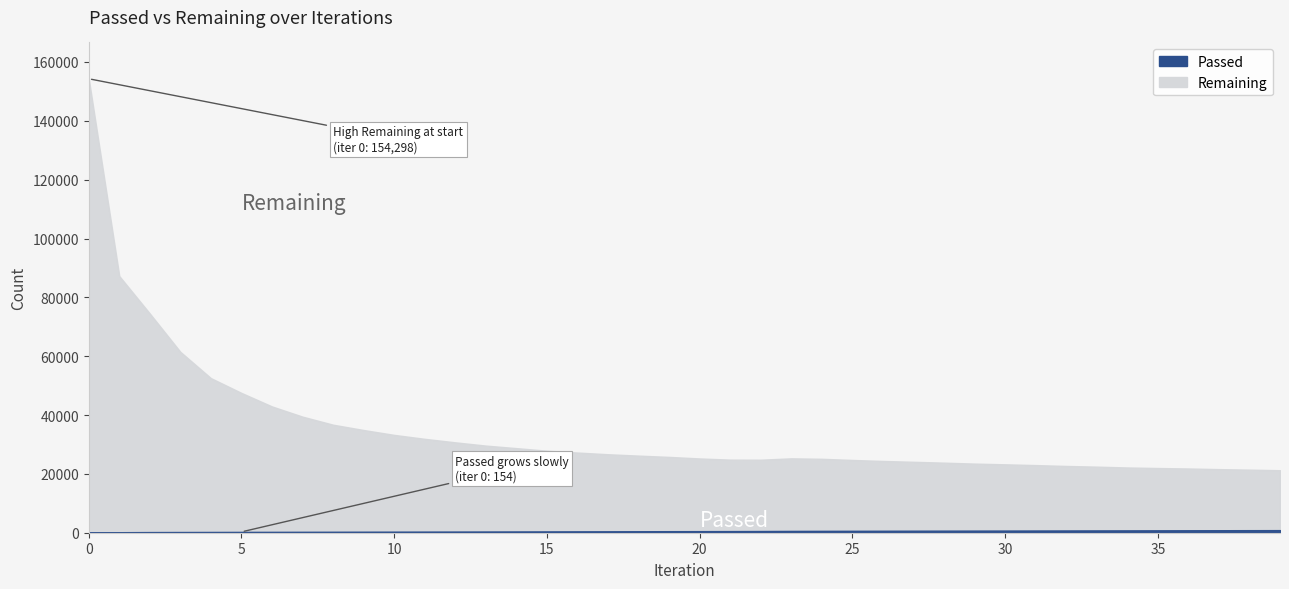

Reading right to left, what are all the values shown in this chart?

Passed: 39=885	38=870	37=853	36=838	35=821	34=804	33=790	32=774	31=759	30=743	29=726	28=711	27=694	26=676	25=660	24=644	23=621	22=584	21=558	20=541	19=526	18=507	17=488	16=471	15=453	14=437	13=420	12=404	11=387	10=369	9=352	8=333	7=318	6=302	5=286	4=264	3=246	2=224	1=174	0=154
Remaining: 39=21248	38=21443	37=21618	36=21836	35=21994	34=22178	33=22462	32=22696	31=22989	30=23253	29=23496	28=23817	27=24109	26=24393	25=24735	24=25128	23=25286	22=24820	21=24849	20=25244	19=25774	18=26210	17=26677	16=27256	15=27883	14=28754	13=29618	12=30725	11=31913	10=33254	9=34909	8=36716	7=39454	6=42925	5=47514	4=52542	3=61471	2=74497	1=87235	0=154298